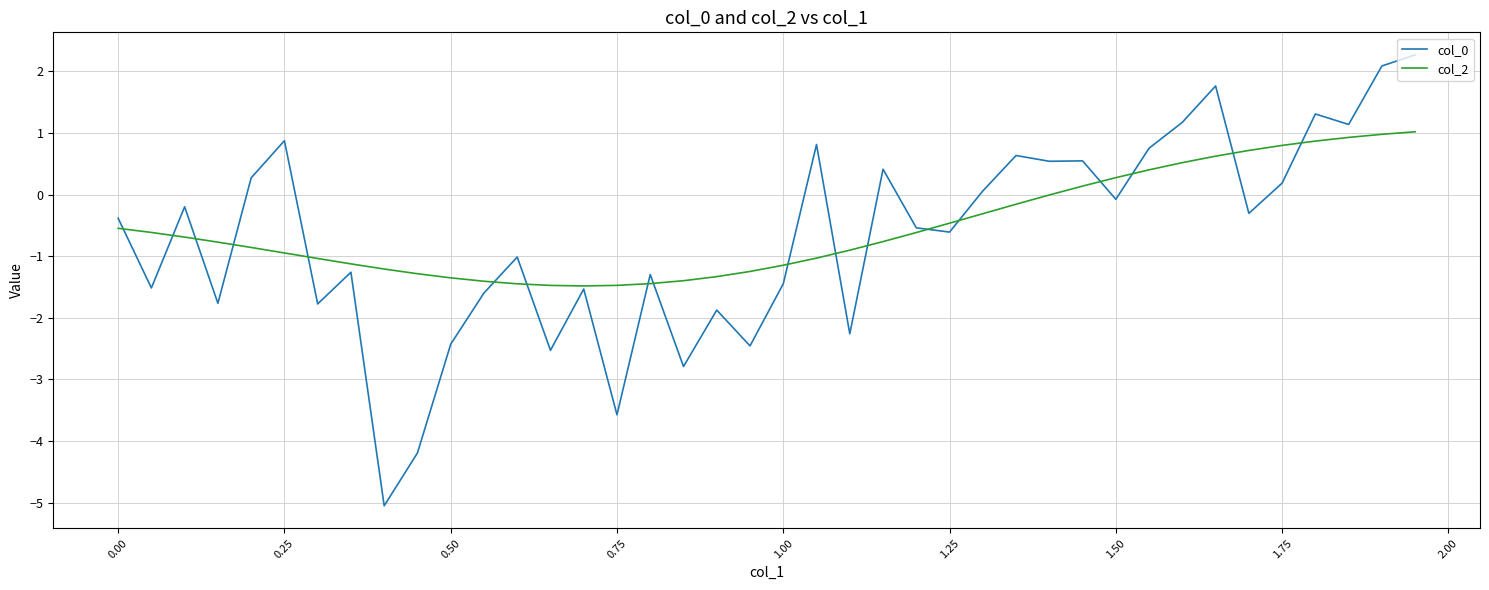

How many lines are shown in the chart?

2